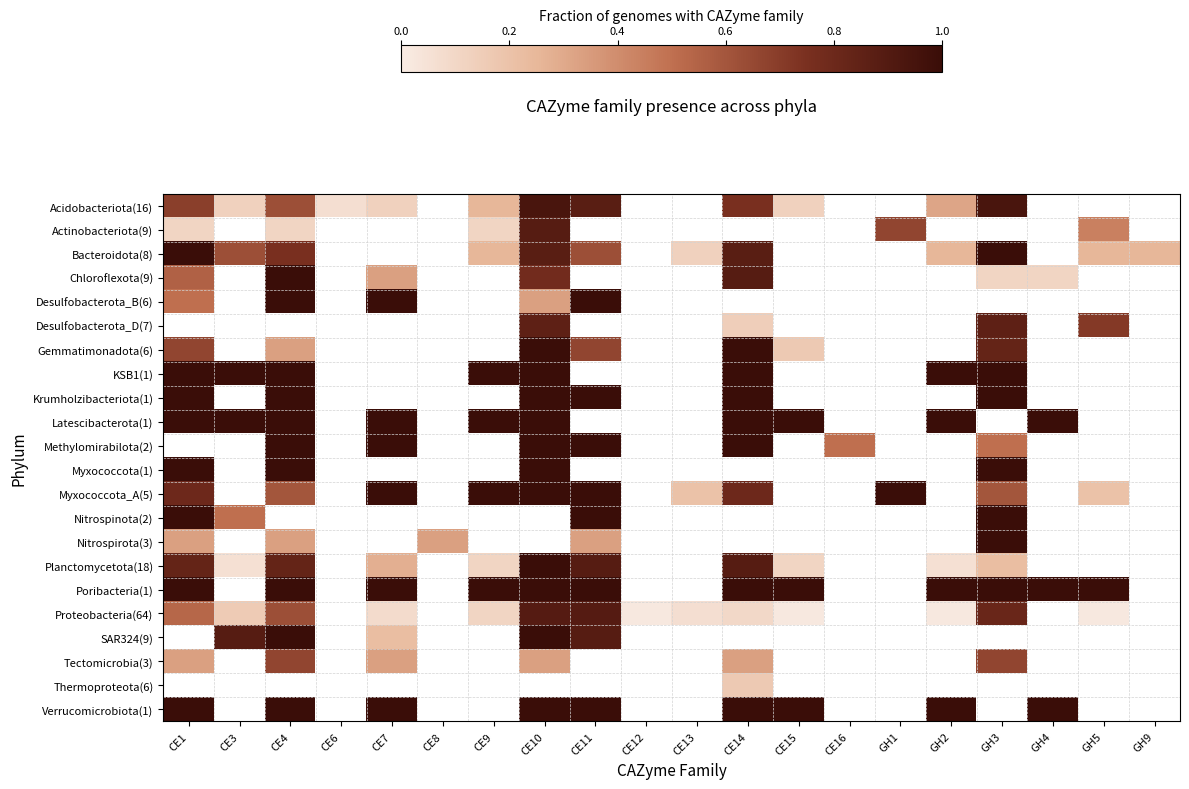

What is the spread (max minus min) of values at CE11?

0.7